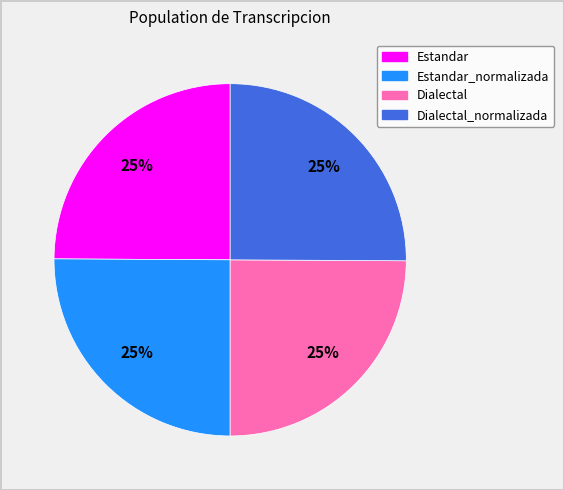

True or false: Estandar_normalizada accounts for 13% of the total.

False